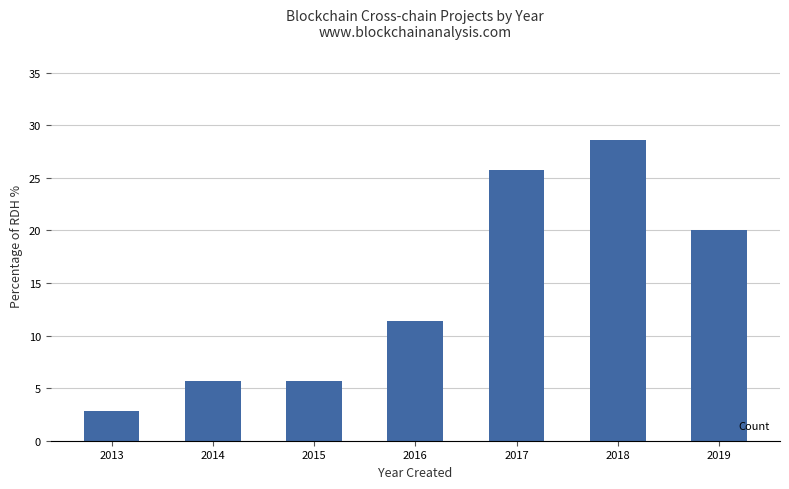

Count the number of data series in this chart.

1